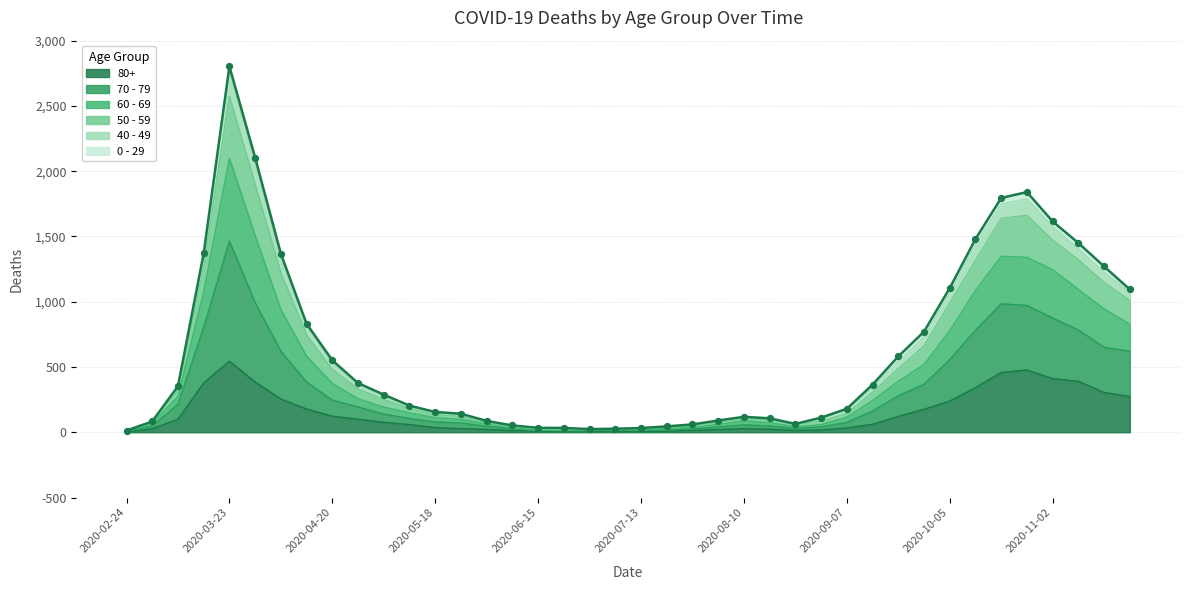

Is the value of 70 - 79 at 2020-05-18 greater than the value of 60 - 69 at 2020-09-28?

No